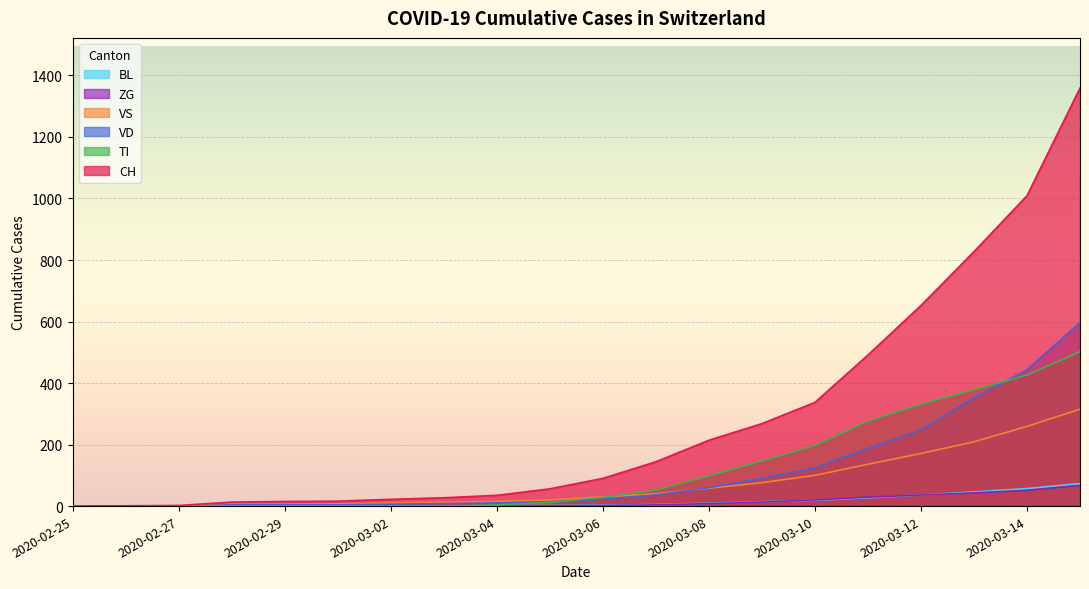

Reading left to right, list all the values displayed in this chart.

CH: 2020-02-25=0	2020-02-26=1	2020-02-27=2	2020-02-28=13	2020-02-29=15	2020-03-01=16	2020-03-02=22	2020-03-03=27	2020-03-04=35	2020-03-05=56	2020-03-06=90	2020-03-07=144	2020-03-08=214	2020-03-09=268	2020-03-10=337	2020-03-11=491	2020-03-12=652	2020-03-13=827	2020-03-14=1009	2020-03-15=1359
TI: 2020-02-25=0	2020-02-26=0	2020-02-27=0	2020-02-28=0	2020-02-29=0	2020-03-01=0	2020-03-02=0	2020-03-03=0	2020-03-04=4	2020-03-05=12	2020-03-06=28	2020-03-07=52	2020-03-08=98	2020-03-09=146	2020-03-10=197	2020-03-11=276	2020-03-12=331	2020-03-13=378	2020-03-14=426	2020-03-15=502
VD: 2020-02-25=0	2020-02-26=0	2020-02-27=0	2020-02-28=4	2020-02-29=4	2020-03-01=4	2020-03-02=6	2020-03-03=8	2020-03-04=10	2020-03-05=14	2020-03-06=22	2020-03-07=36	2020-03-08=60	2020-03-09=90	2020-03-10=124	2020-03-11=187	2020-03-12=248	2020-03-13=351	2020-03-14=443	2020-03-15=597
VS: 2020-02-25=0	2020-02-26=0	2020-02-27=0	2020-02-28=6	2020-02-29=6	2020-03-01=7	2020-03-02=10	2020-03-03=12	2020-03-04=15	2020-03-05=20	2020-03-06=30	2020-03-07=40	2020-03-08=58	2020-03-09=76	2020-03-10=100	2020-03-11=136	2020-03-12=171	2020-03-13=209	2020-03-14=259	2020-03-15=315
ZG: 2020-02-25=0	2020-02-26=0	2020-02-27=0	2020-02-28=0	2020-02-29=0	2020-03-01=0	2020-03-02=0	2020-03-03=0	2020-03-04=0	2020-03-05=1	2020-03-06=2	2020-03-07=4	2020-03-08=8	2020-03-09=13	2020-03-10=20	2020-03-11=29	2020-03-12=36	2020-03-13=43	2020-03-14=51	2020-03-15=67
BL: 2020-02-25=0	2020-02-26=0	2020-02-27=0	2020-02-28=0	2020-02-29=1	2020-03-01=1	2020-03-02=1	2020-03-03=1	2020-03-04=1	2020-03-05=2	2020-03-06=3	2020-03-07=5	2020-03-08=9	2020-03-09=14	2020-03-10=19	2020-03-11=27	2020-03-12=36	2020-03-13=46	2020-03-14=57	2020-03-15=73